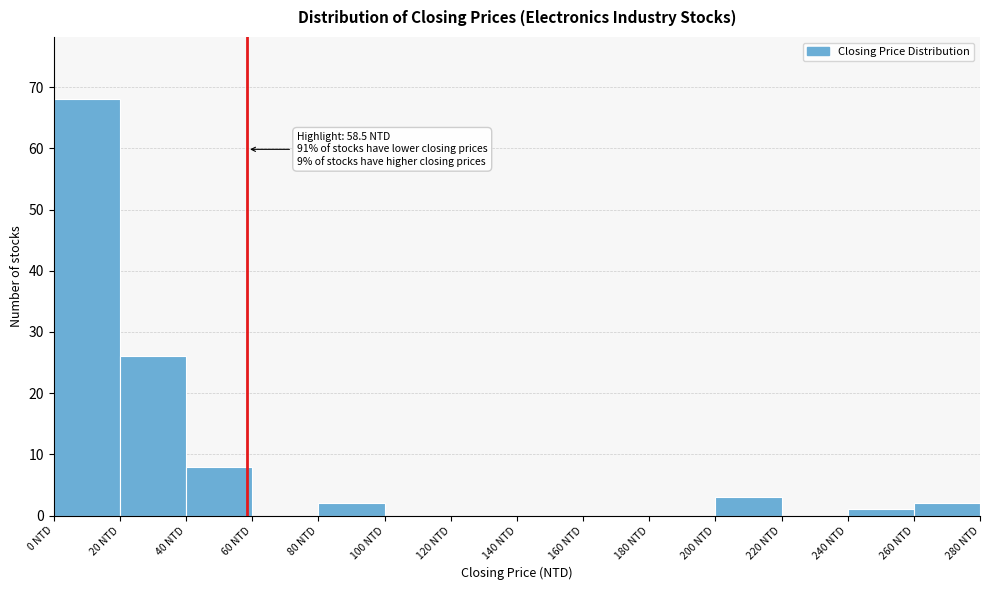

Which range on the x-axis has the tallest bar?

0 to 20